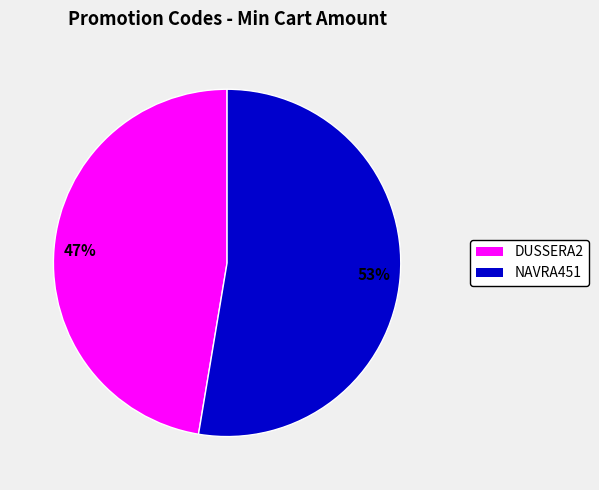

Combined, do NAVRA451 and DUSSERA2 account for over 50%?

Yes